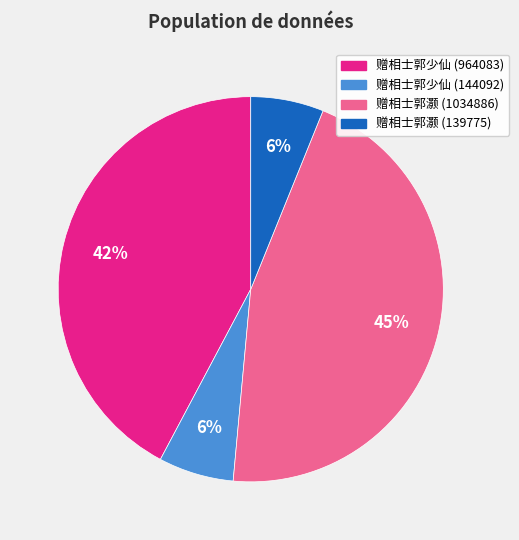

What is the ratio of the value at 赠相士郭灏 (139775) to the value at 赠相士郭少仙 (144092)?

1.0